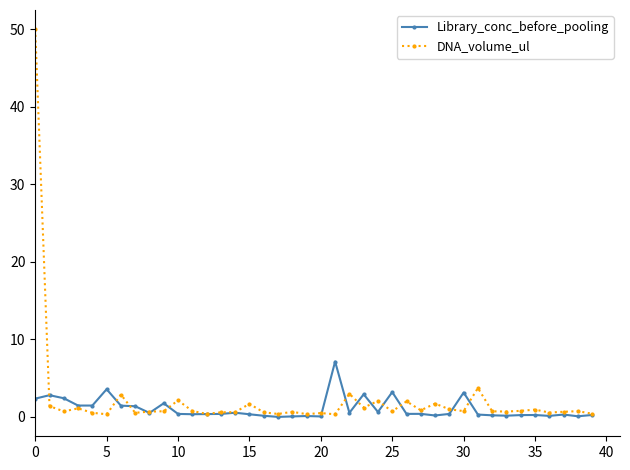

Rank the series by their average value, from lowest to highest.

Library_conc_before_pooling, DNA_volume_ul